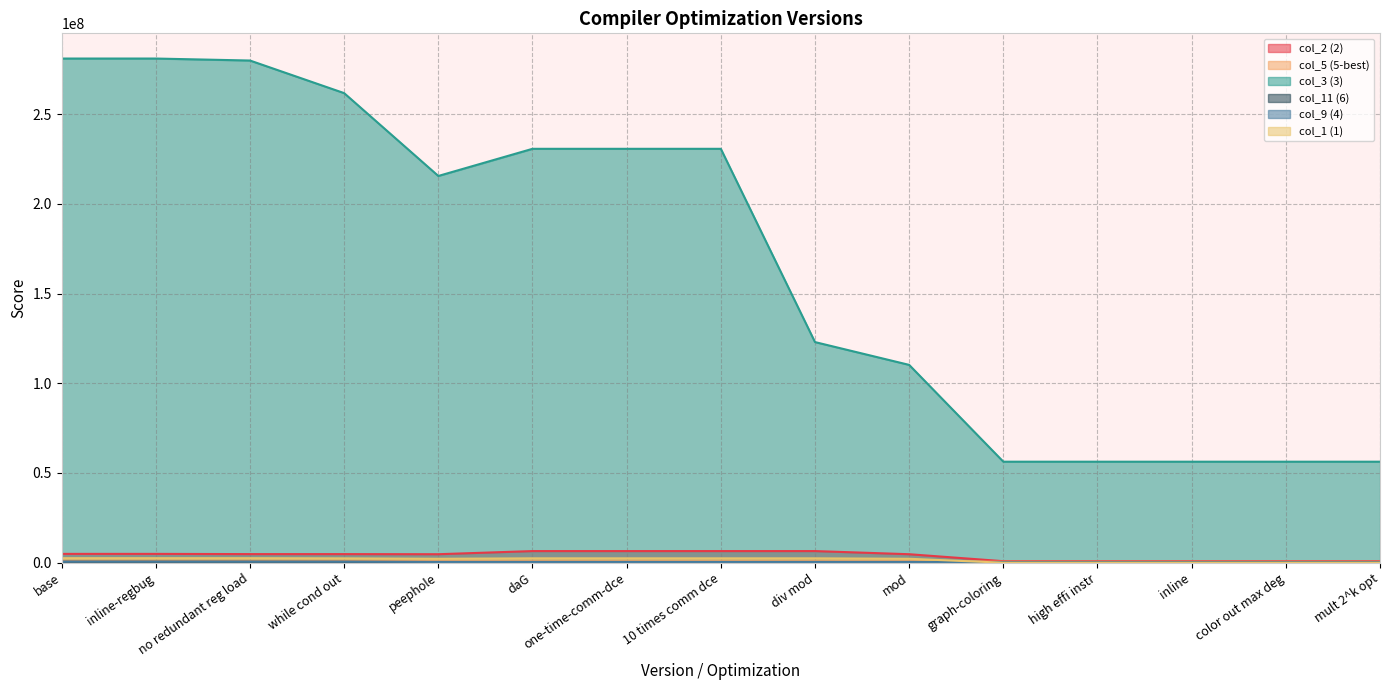

Which label corresponds to the largest value in the chart?

base